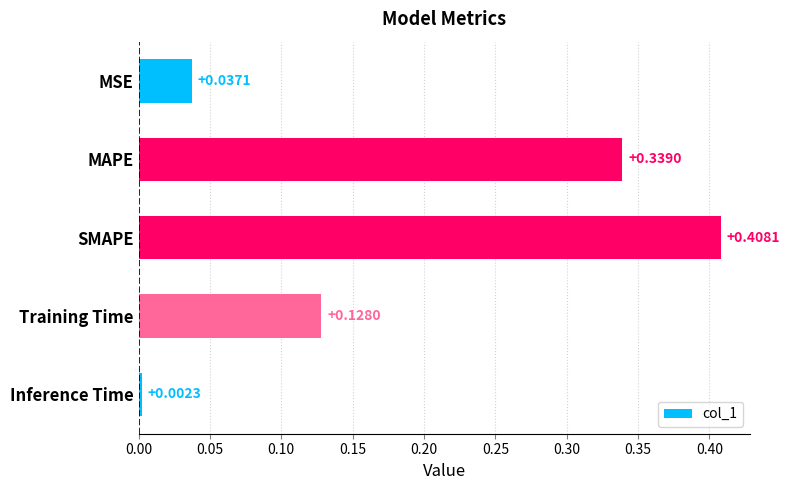

Are the bars horizontal?

Yes